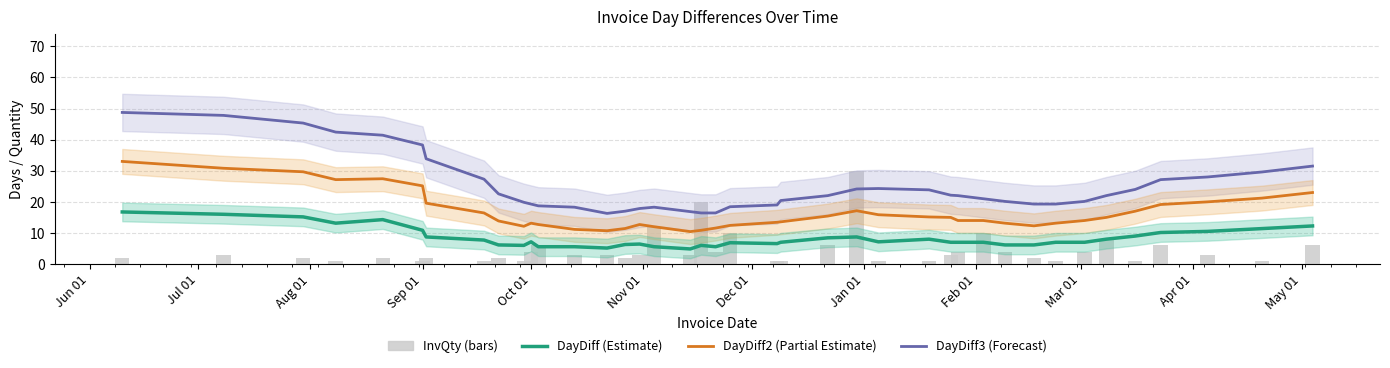

Which series has the largest range (max minus min)?

DayDiff3